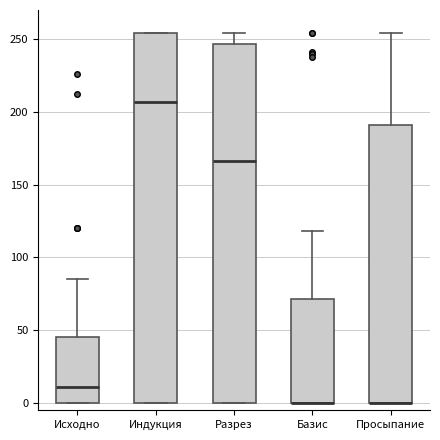

Where is the upper edge of the box for Исходно on the y-axis? The values are not printed on the chart, so give them approximately, as read against the axis.

45